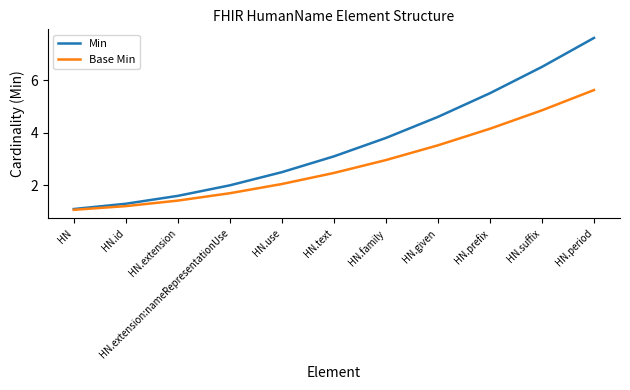

True or false: Base Min has more than 2 interior local peaks.

False